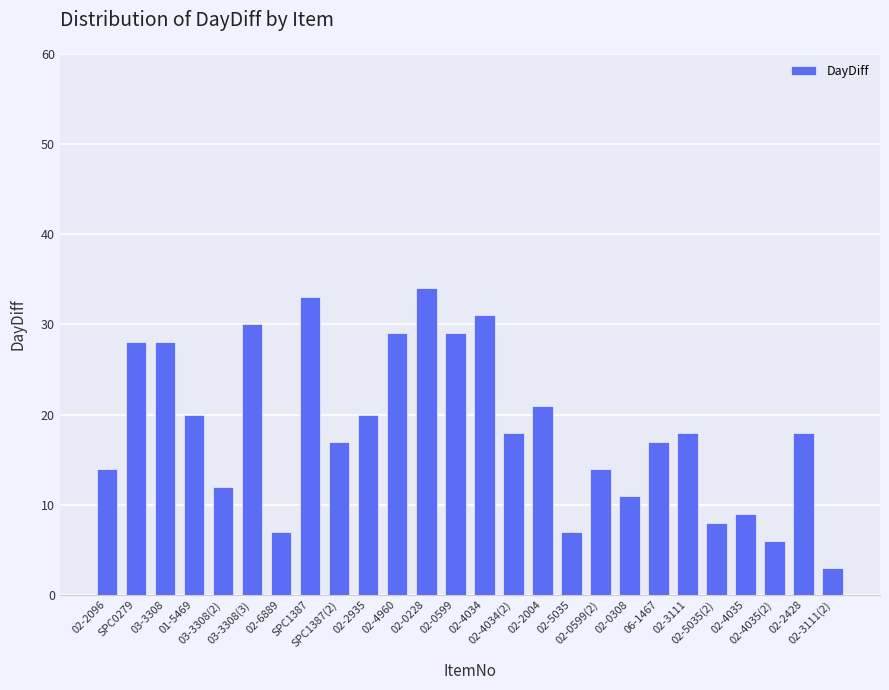

Are the bars horizontal?

No